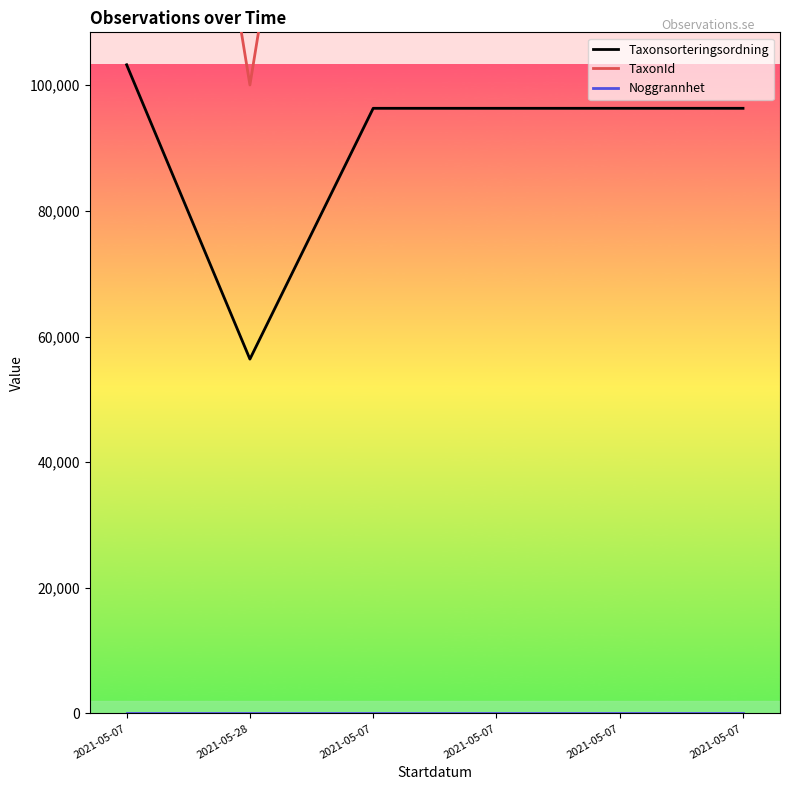

Reading right to left, list all the values displayed in this chart.

Taxonsorteringsordning: 96334	96334	96334	96334	56411	103265
TaxonId: 220787	220787	220787	220787	100049	221144
Noggrannhet: 25	25	25	25	25	25